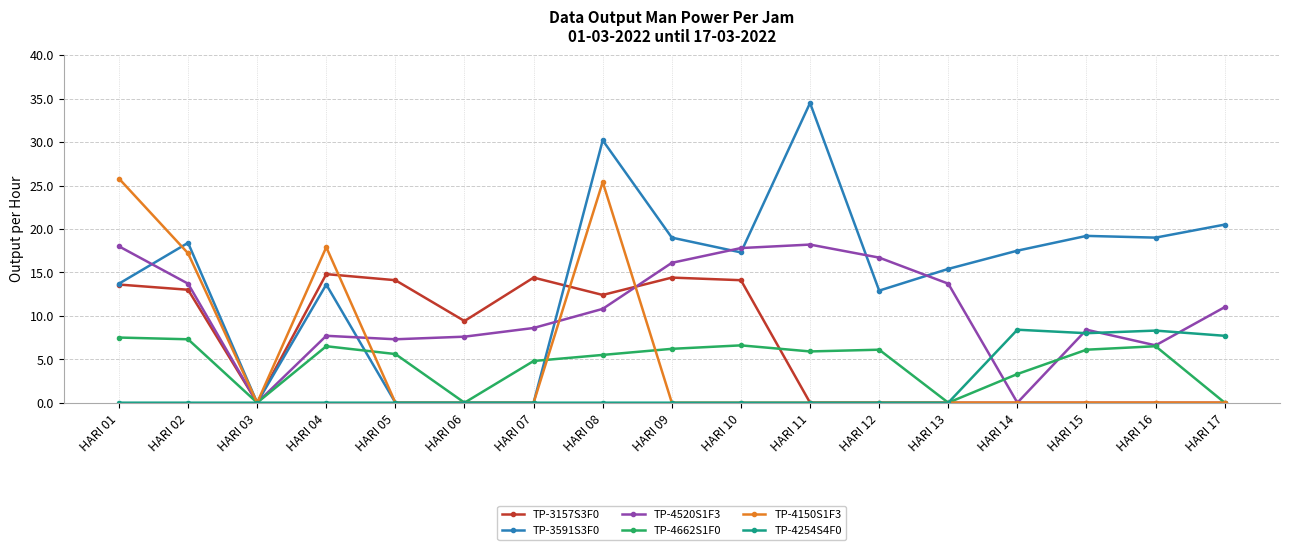

List the series in order of their peak value, highest first.

TP-3591S3F0, TP-4150S1F3, TP-4520S1F3, TP-3157S3F0, TP-4254S4F0, TP-4662S1F0